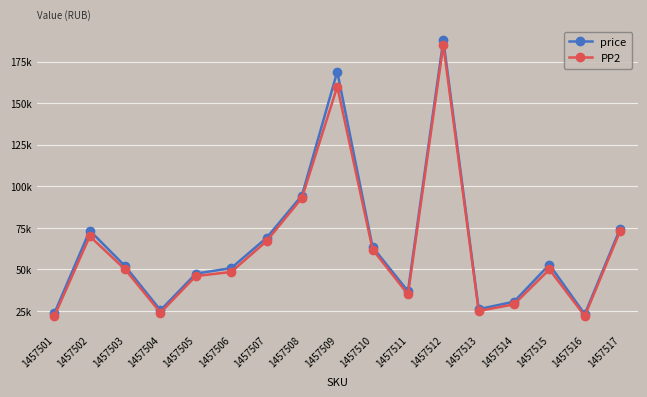

What is the sum of the PP2 values at 1457502 and 1457514?

99000